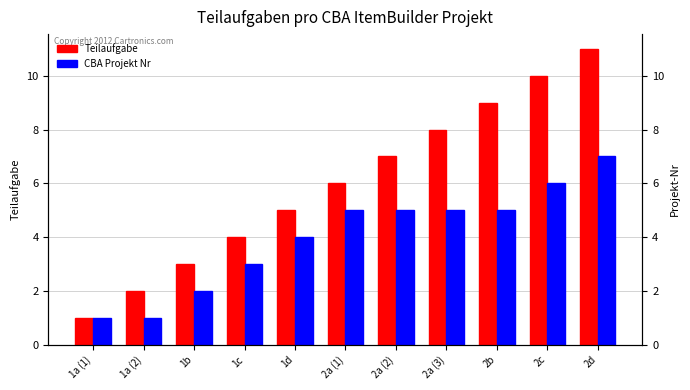

At which label is Teilaufgabe closest to 6?

2a (1)